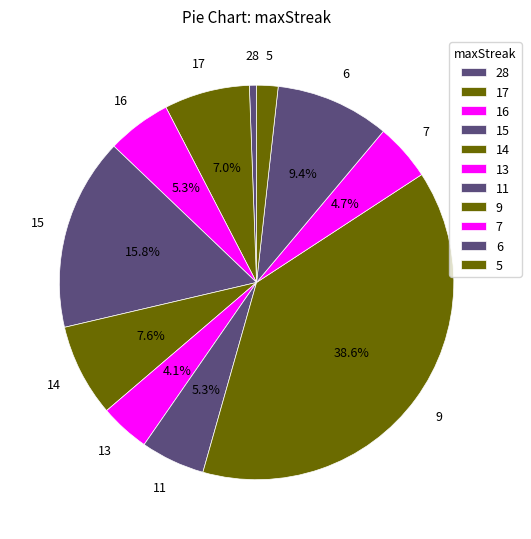

How many slices are in this pie chart?

11